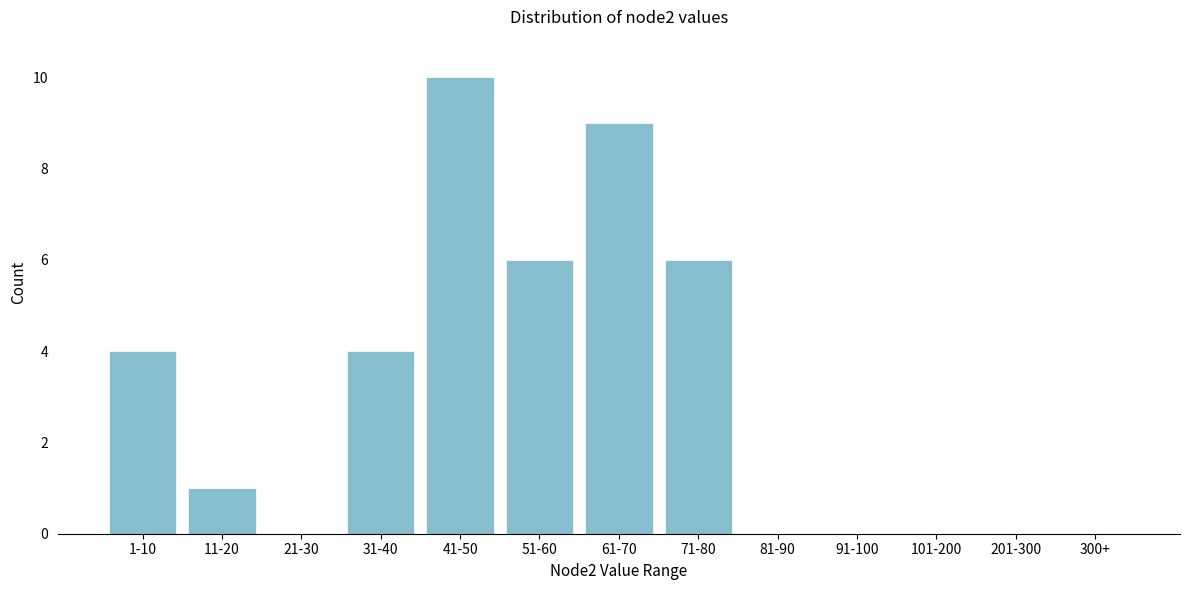

Reading left to right, what are all the values shown in this chart?

1-10=4	11-20=1	21-30=0	31-40=4	41-50=10	51-60=6	61-70=9	71-80=6	81-90=0	91-100=0	101-200=0	201-300=0	300+=0